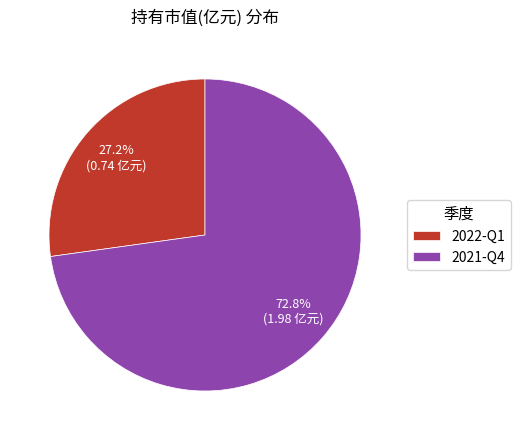

Rank the categories by value from highest to lowest.

2021-Q4, 2022-Q1